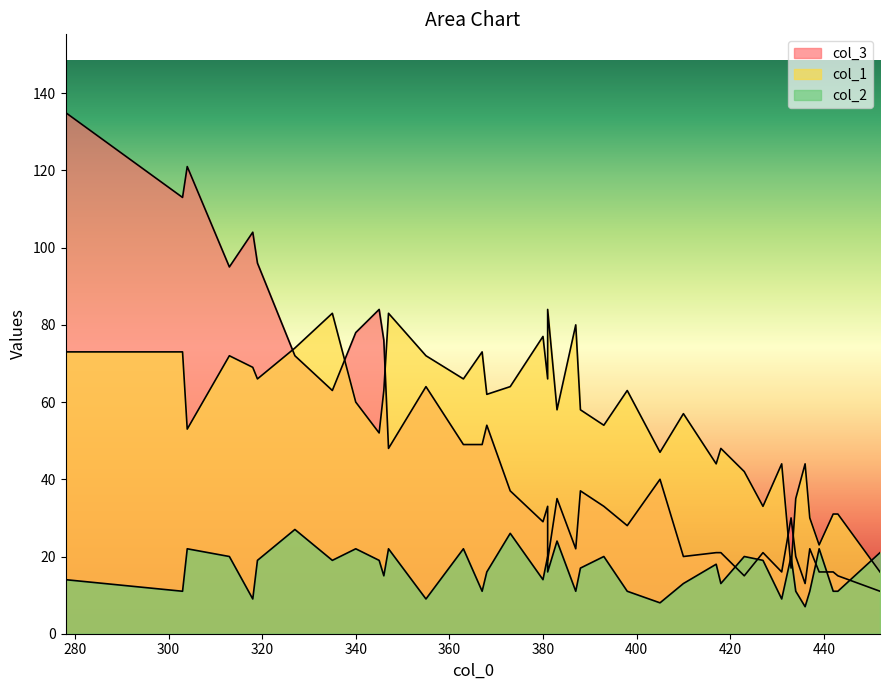

True or false: col_1 has a value of 31 at 27.

False